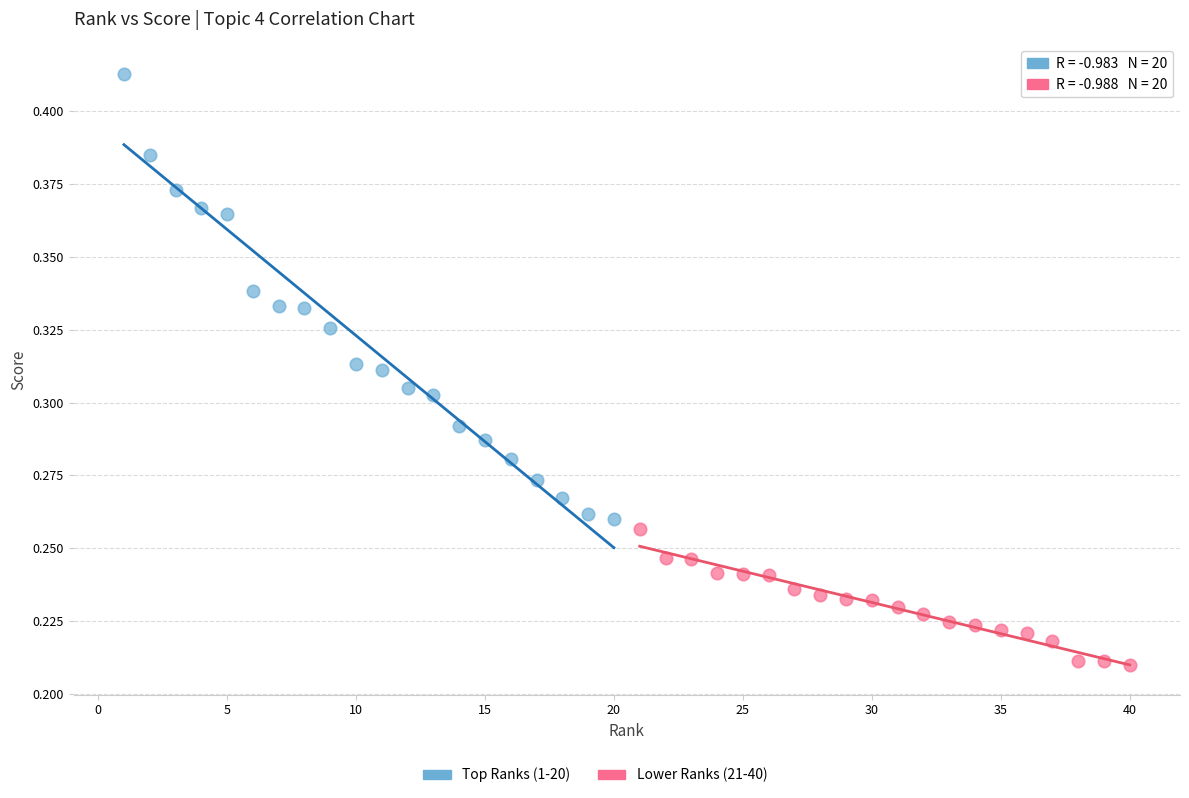

Which series has the widest spread of Y values?

Top Ranks (1-20)